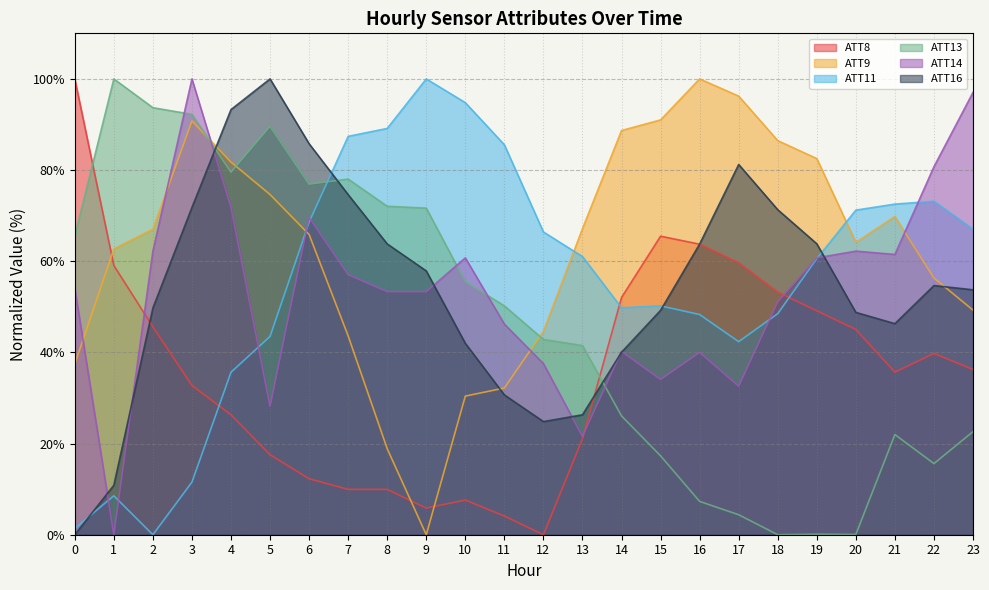

Is it true that ATT8 equals 59.1 at 1?

True